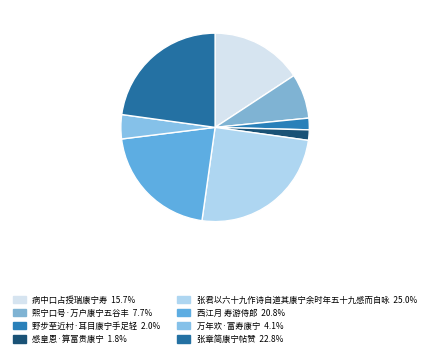

Which category has the smallest portion of the pie?

感皇恩·算富贵康宁